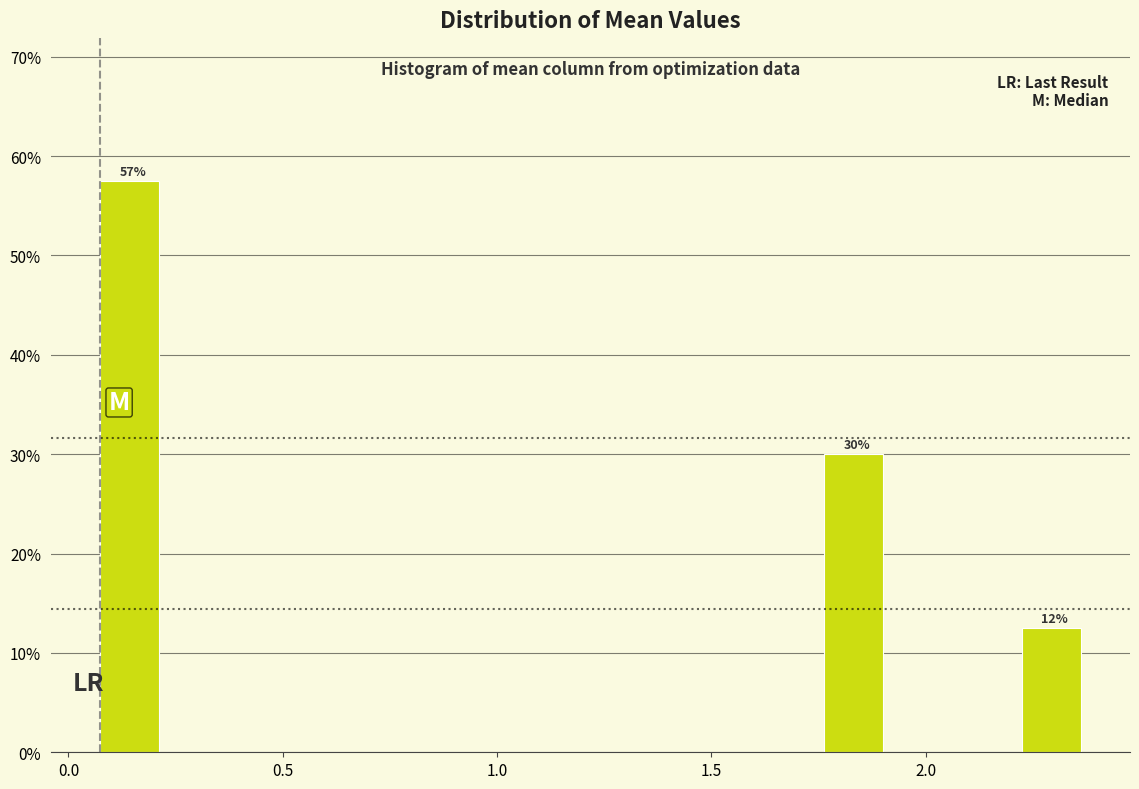

Read against the x-axis, roughly where is the centre of the tallest bar?

0.15